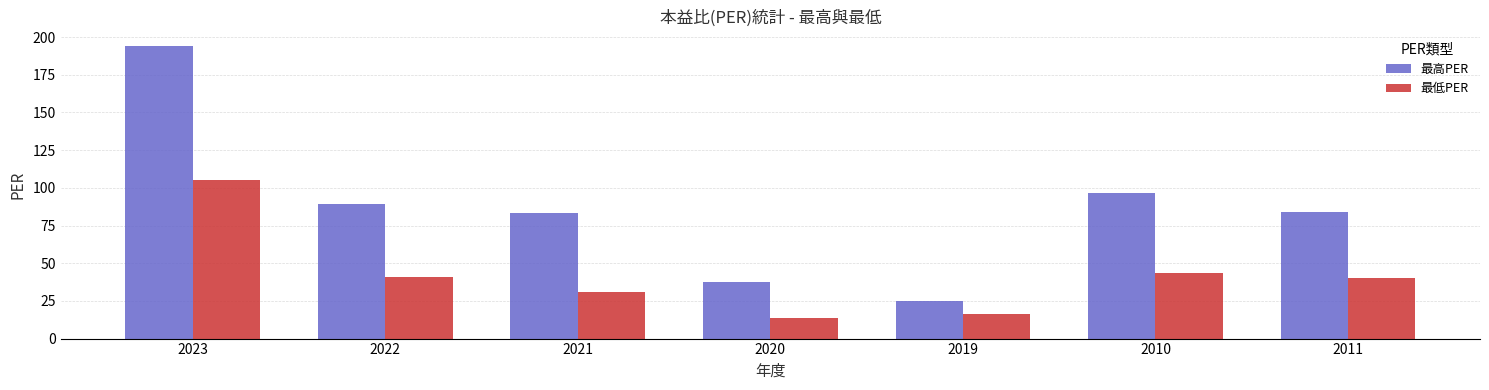

What is the spread (max minus min) of values at 2019?

8.4